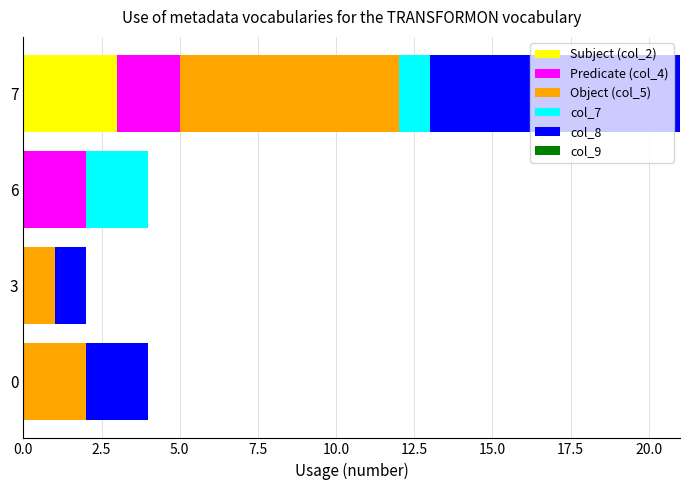

What is the total value across all series at 6?

4